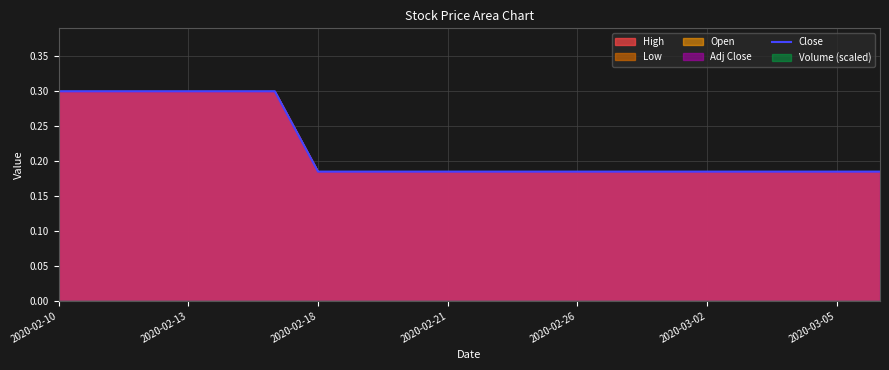

How many lines are shown in the chart?

1